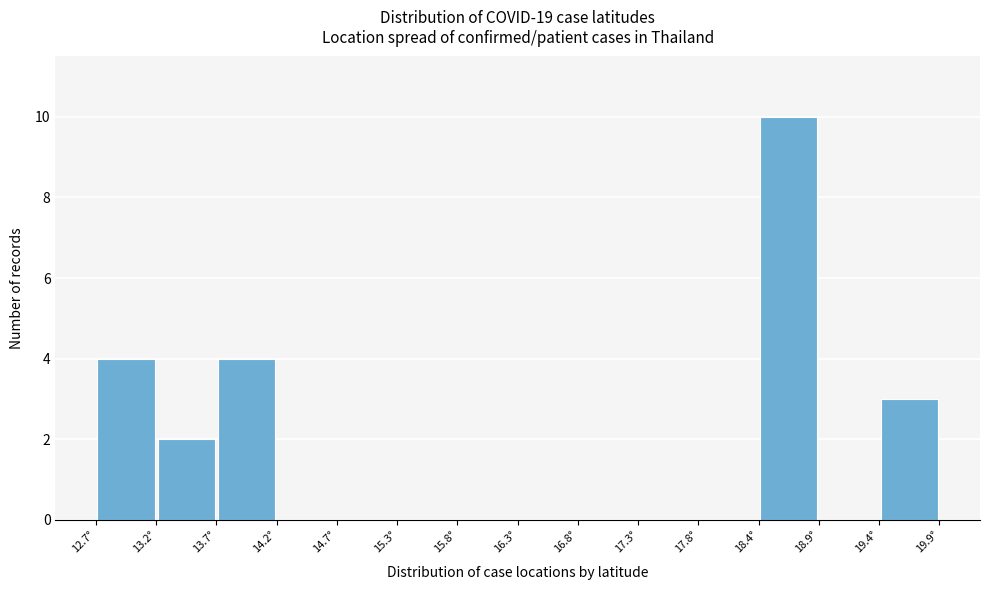

Over which range of the x-axis is the bar tallest?

18.4 to 18.9